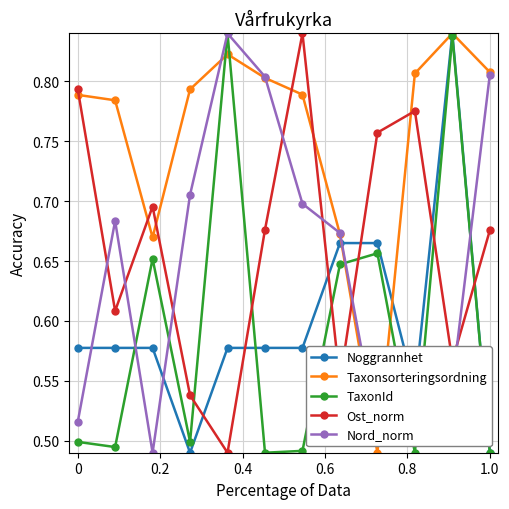

Count the Ost_norm values in the range 0 to 1.

12